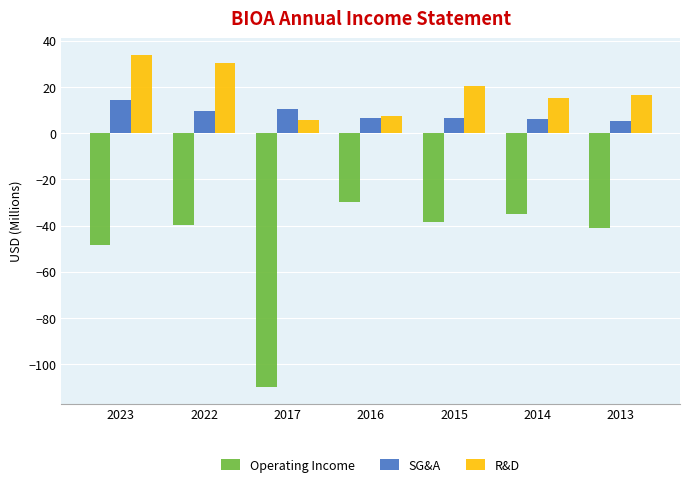

What are all the series names shown in the legend?

Operating Income, SG&A, R&D